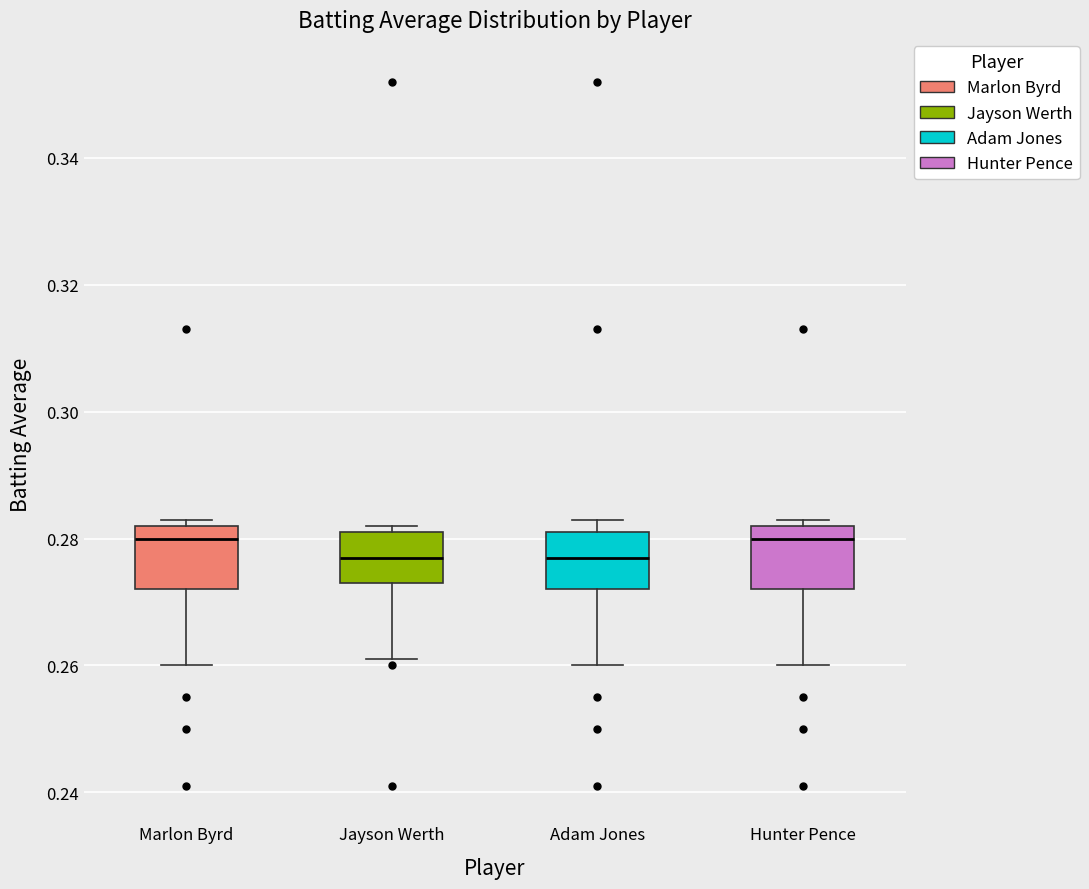

Reading left to right, read every box against the y-axis: the position of its median line, the range the box covers, and the ends of its whiskers. The values are not printed on the chart, so give them approximately, as read against the axis.

Marlon Byrd: median 0.280, box 0.272 to 0.282, whiskers 0.260 to 0.284
Jayson Werth: median 0.278, box 0.274 to 0.282, whiskers 0.262 to 0.282 (just above the box's upper edge)
Adam Jones: median 0.278, box 0.272 to 0.282, whiskers 0.260 to 0.284
Hunter Pence: median 0.280, box 0.272 to 0.282, whiskers 0.260 to 0.284